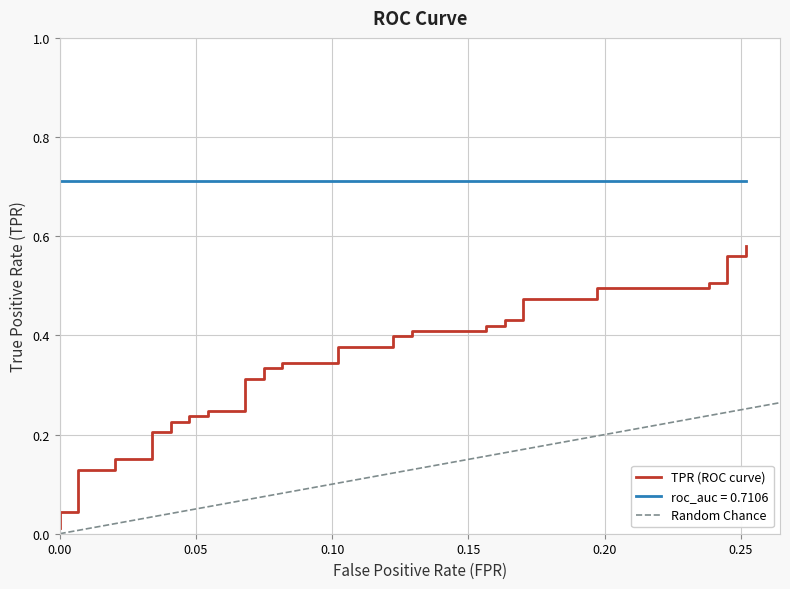

True or false: the data shows 0.2 at 39.

False